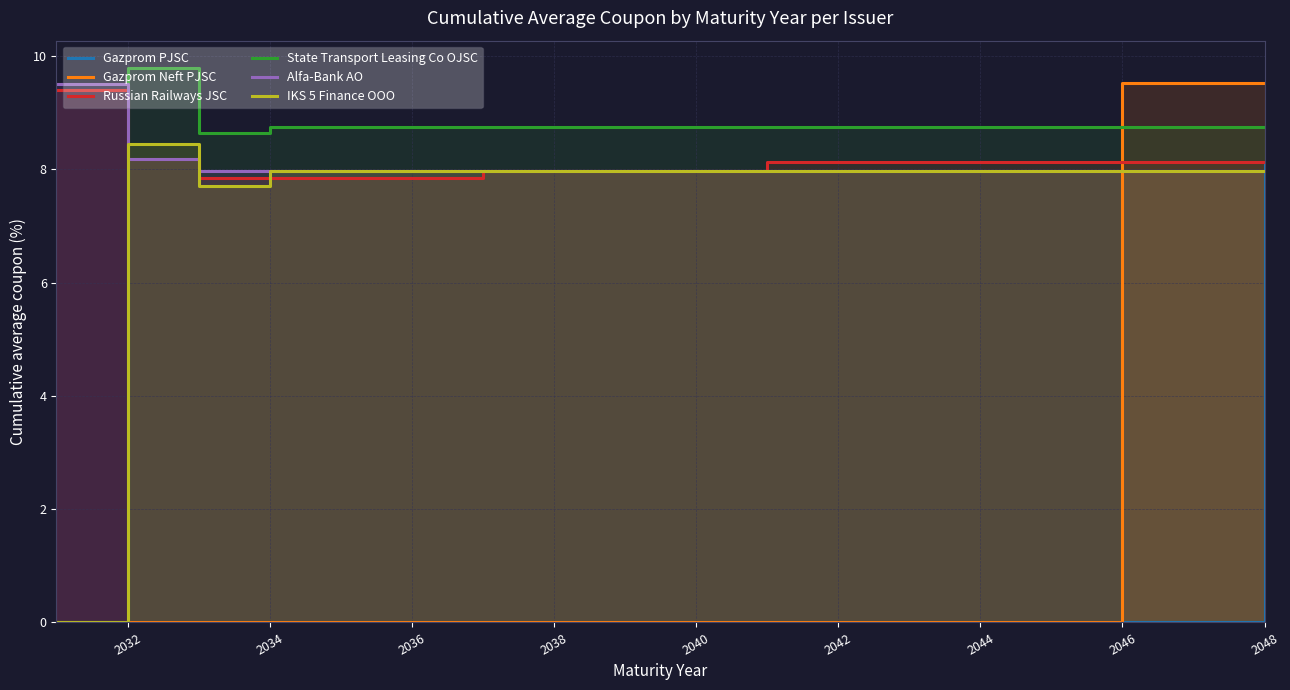

Is it true that Gazprom Neft PJSC equals 9.5 at 2046?

True